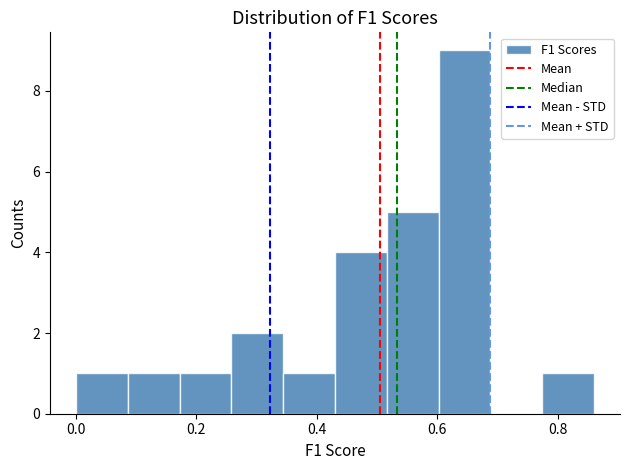

Reading left to right, list every bar in this chart as the range it spans on the x-axis followed by its height. Neither the bar edges nor the heights are printed on the chart, so give them approximately, as read against the axes.

0.00 to 0.08: 1
0.08 to 0.18: 1
0.18 to 0.26: 1
0.26 to 0.34: 2
0.34 to 0.44: 1
0.44 to 0.52: 4
0.52 to 0.60: 5
0.60 to 0.68: 9
0.68 to 0.78: 0
0.78 to 0.86: 1